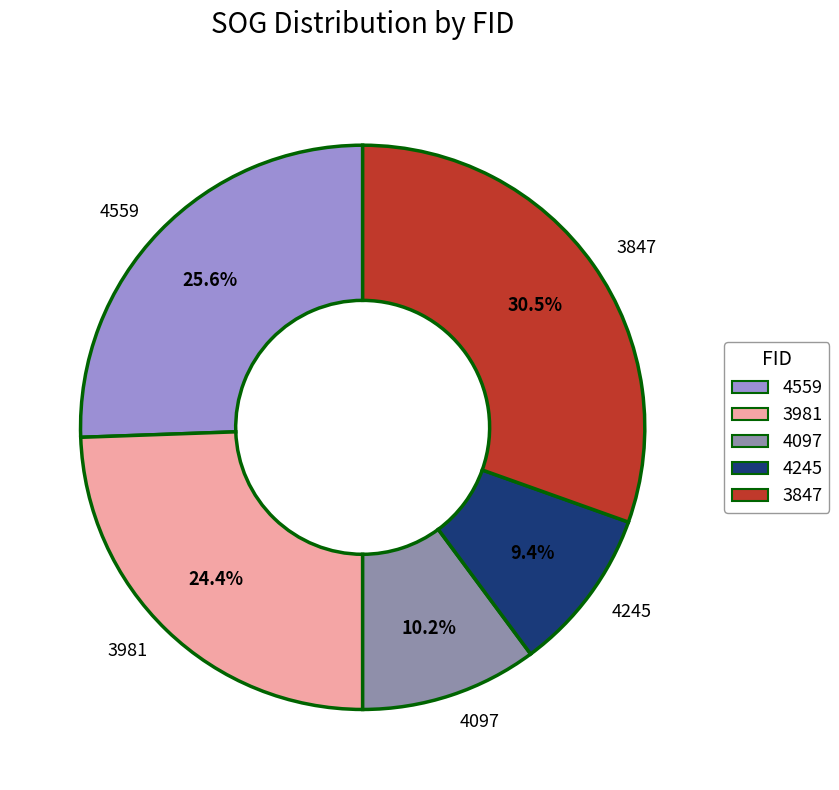

What is the total percentage of 4245 and 4559?

35.0%